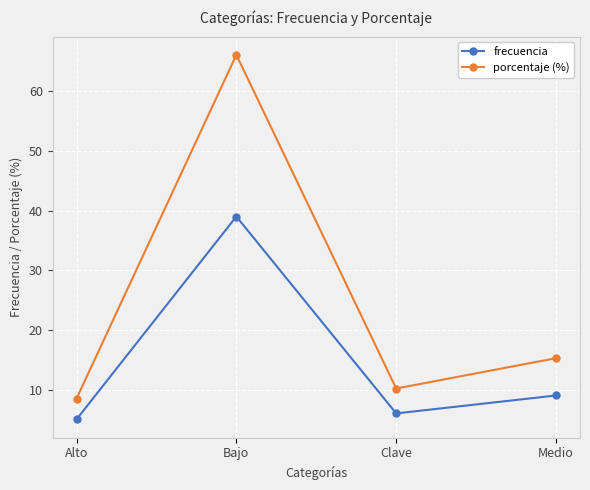

What is the difference between the maximum and minimum values in the frecuencia series?

34.0